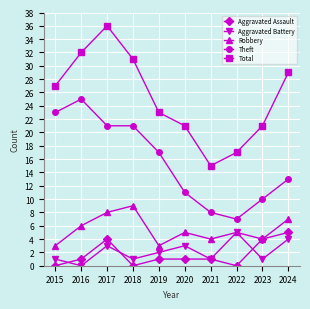

Where is the first local maximum for Aggravated Battery?

2017